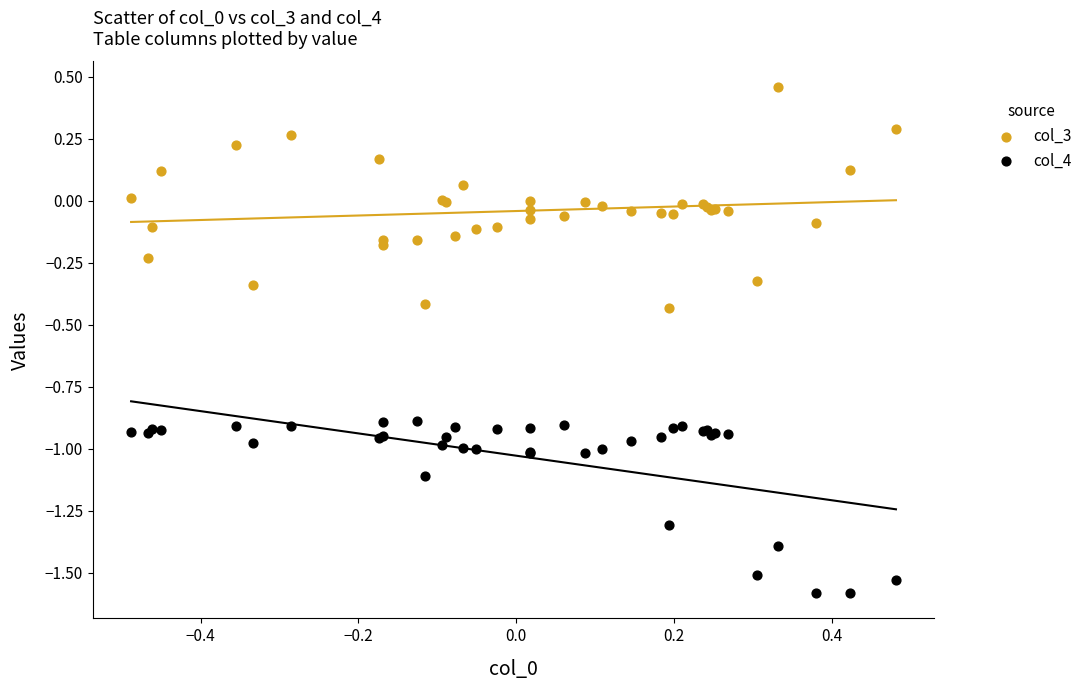

What is the X range (max minus min) for the scatter plot?

1.0